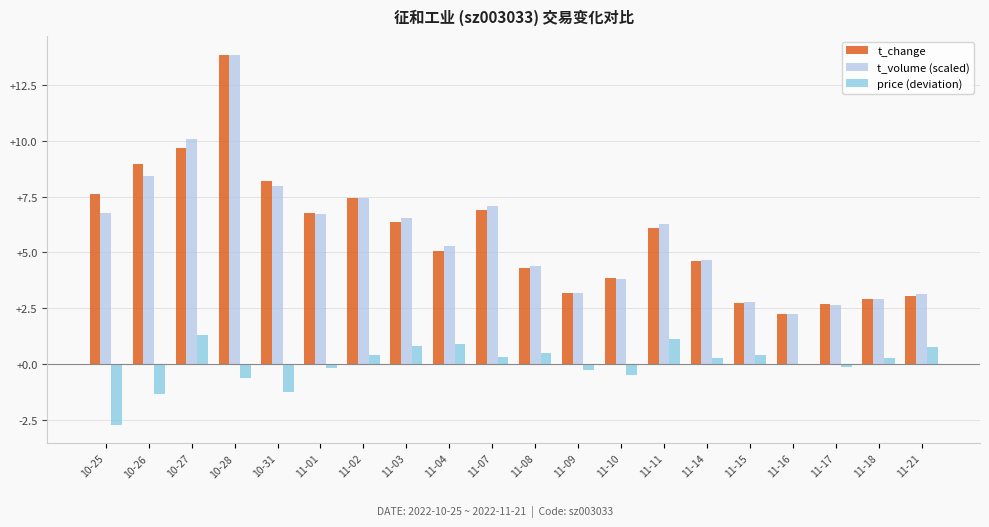

What is the sum of all t_change values?

116.5